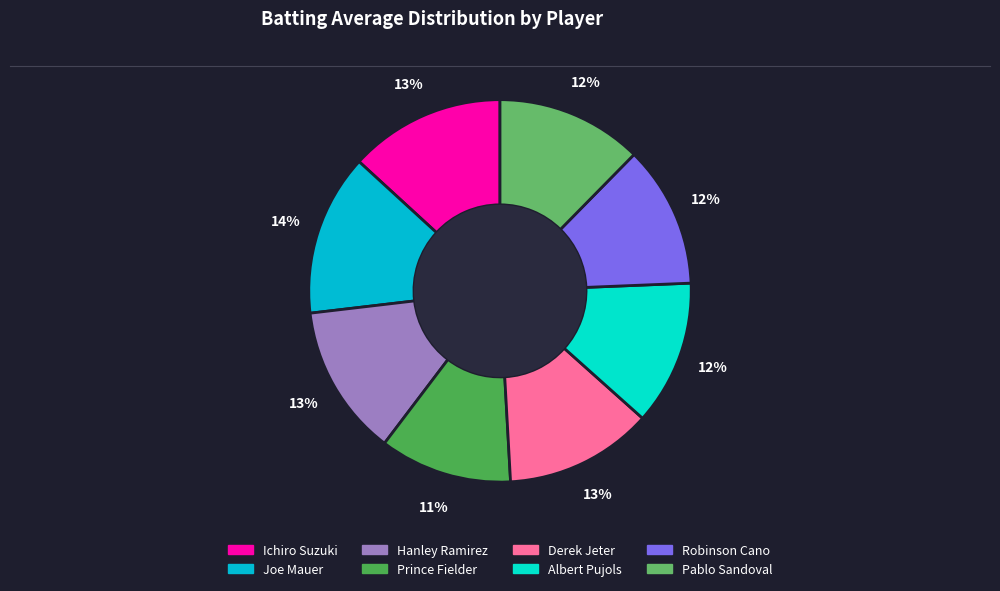

Is there any slice that represents more than half of the pie?

No